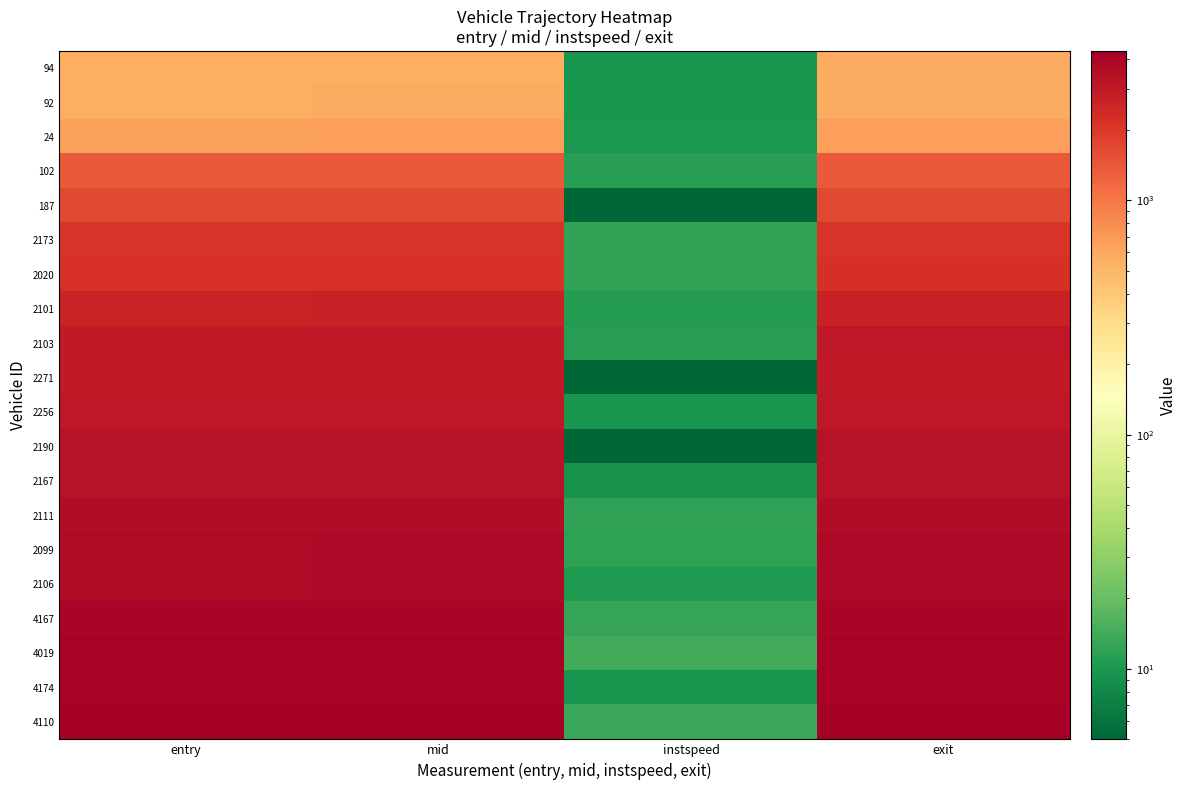

At which category is the sum across all series the highest?

exit